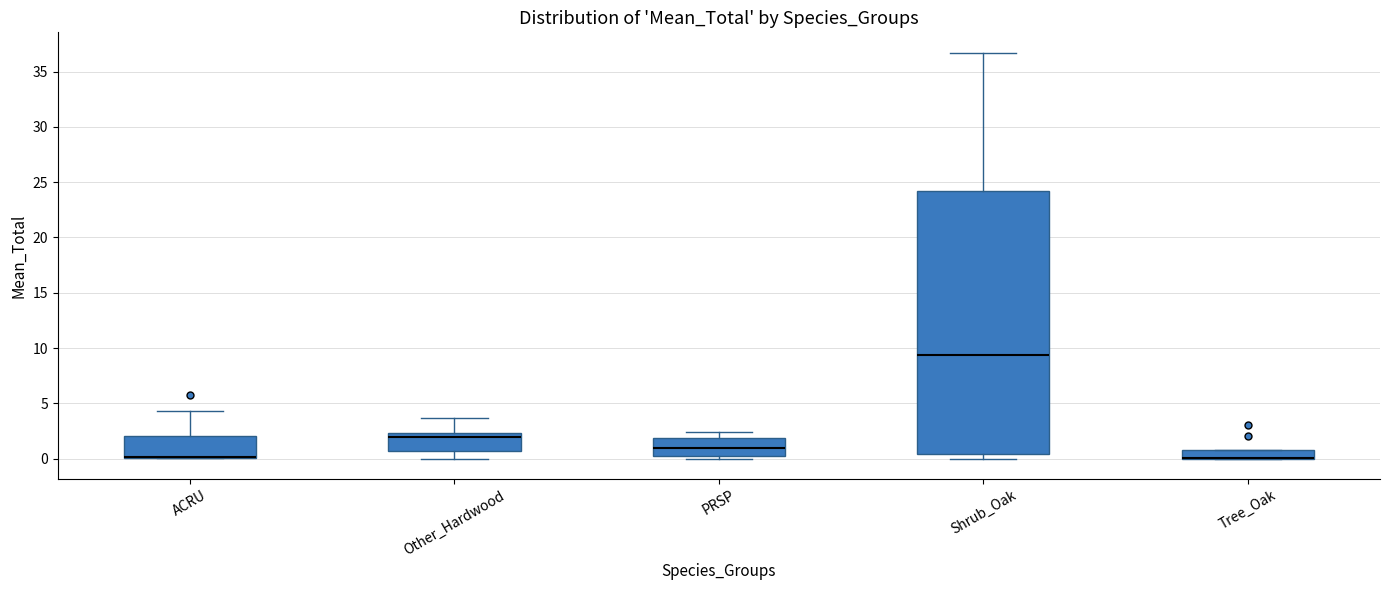

Where does the median line of the box for Other_Hardwood sit on the y-axis? The values are not printed on the chart, so give them approximately, as read against the axis.

2.0